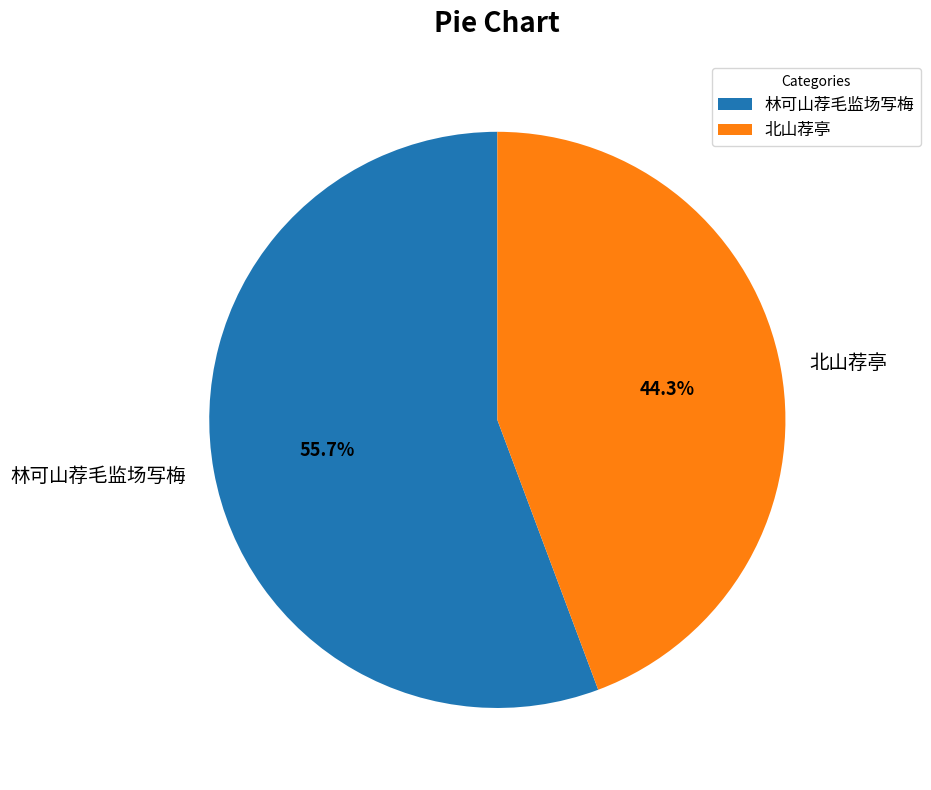

True or false: 北山荐亭 accounts for 44% of the total.

True